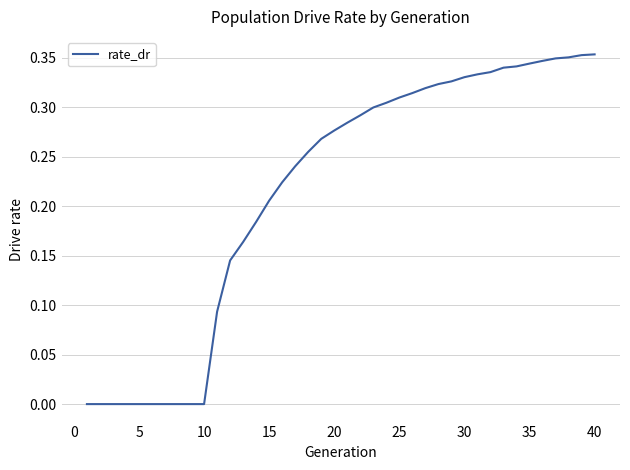

How many lines are shown in the chart?

1